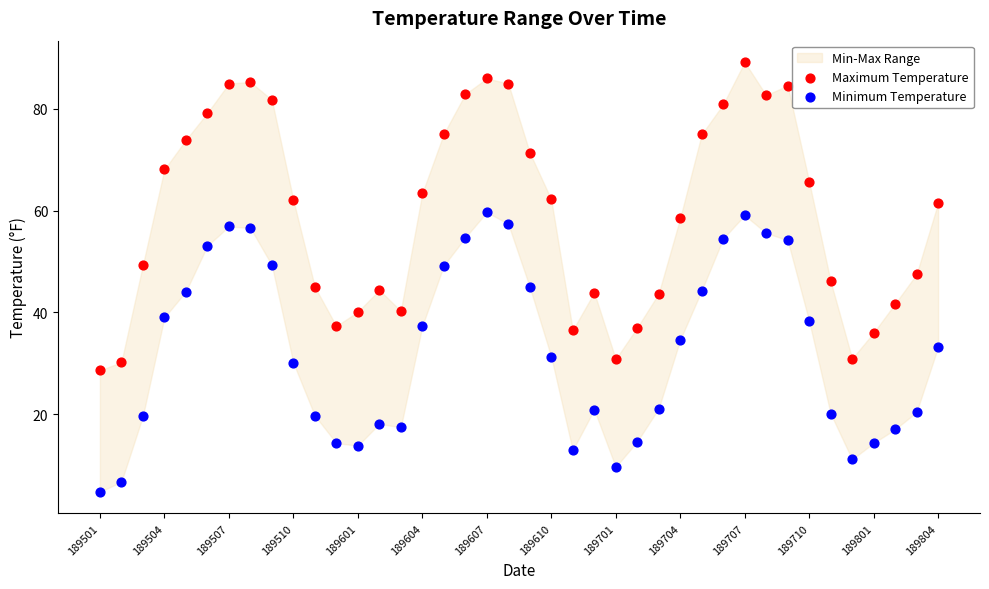

Which series has the widest spread of Y values?

Maximum Temperature